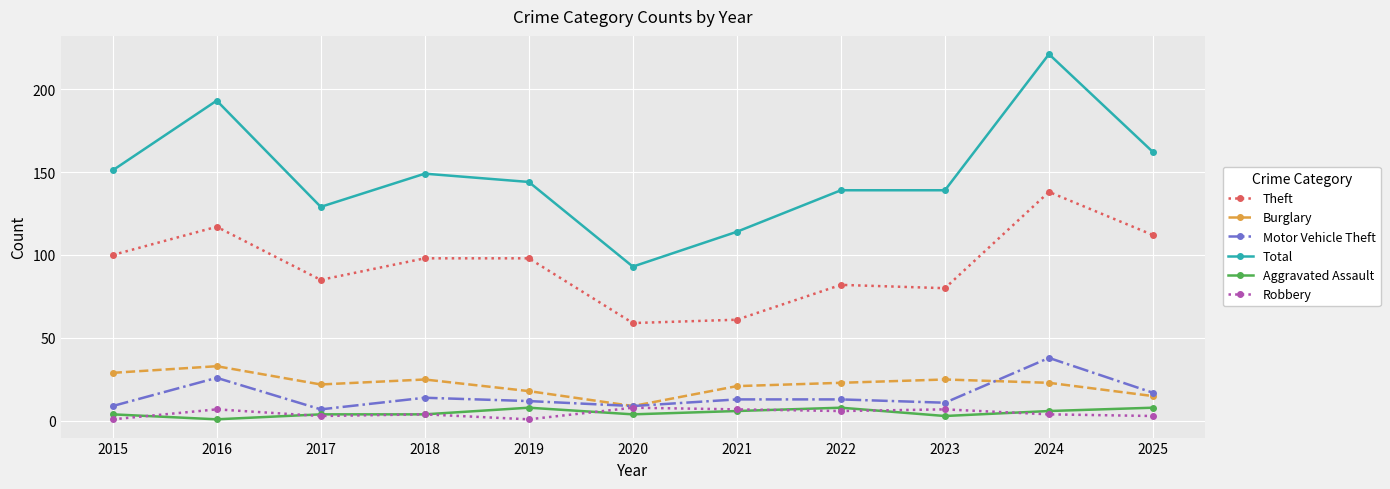

At which category does Robbery reach its first local peak?

2016